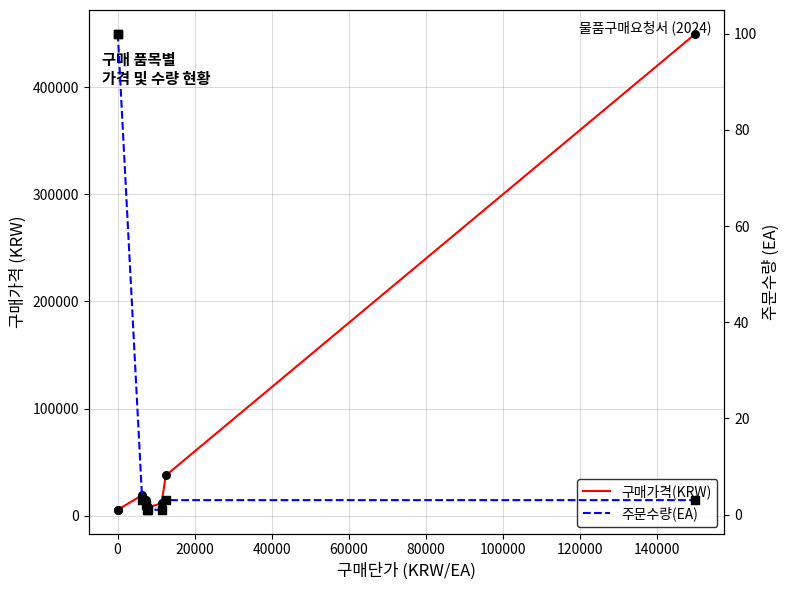

What are all the series names shown in the legend?

구매가격(KRW), 주문수량(EA)